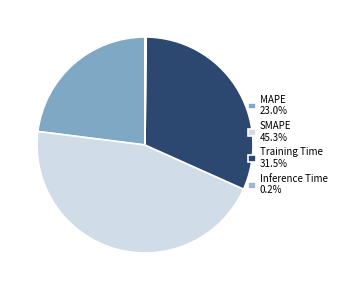

Does Inference Time represent more than half of the total?

No